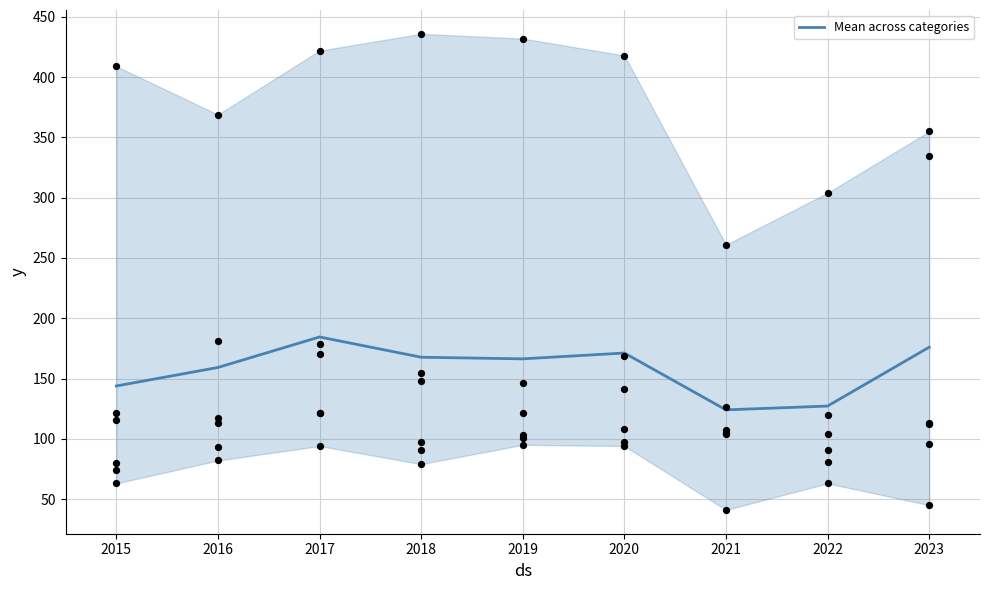

The value of Mean across categories at 2020 is 171.2. True or false?

True